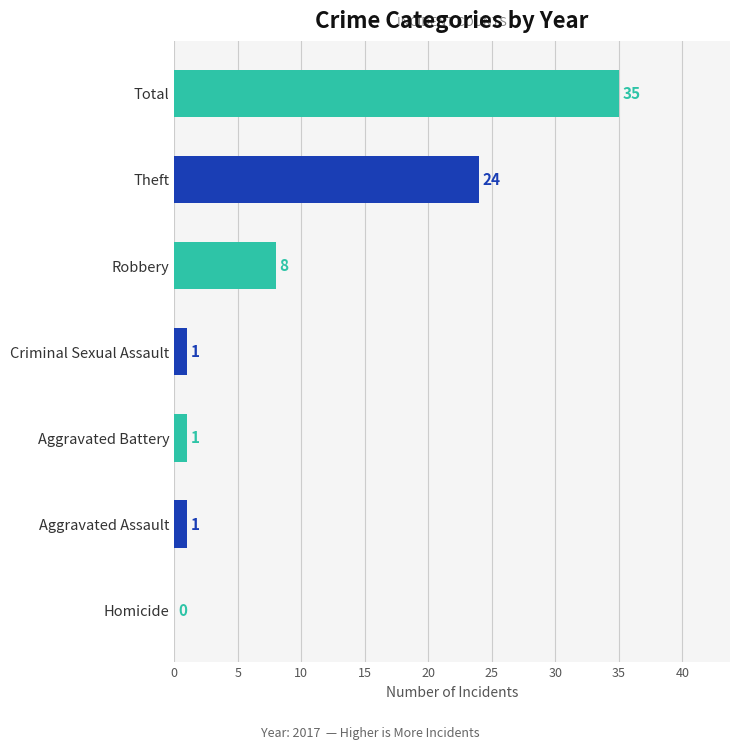

The chart shows a value of 34 at Theft. True or false?

False